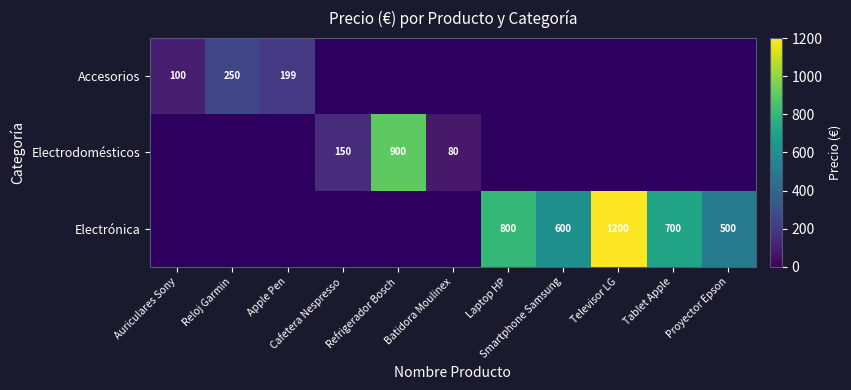

Which series has the widest spread of values?

Accesorios